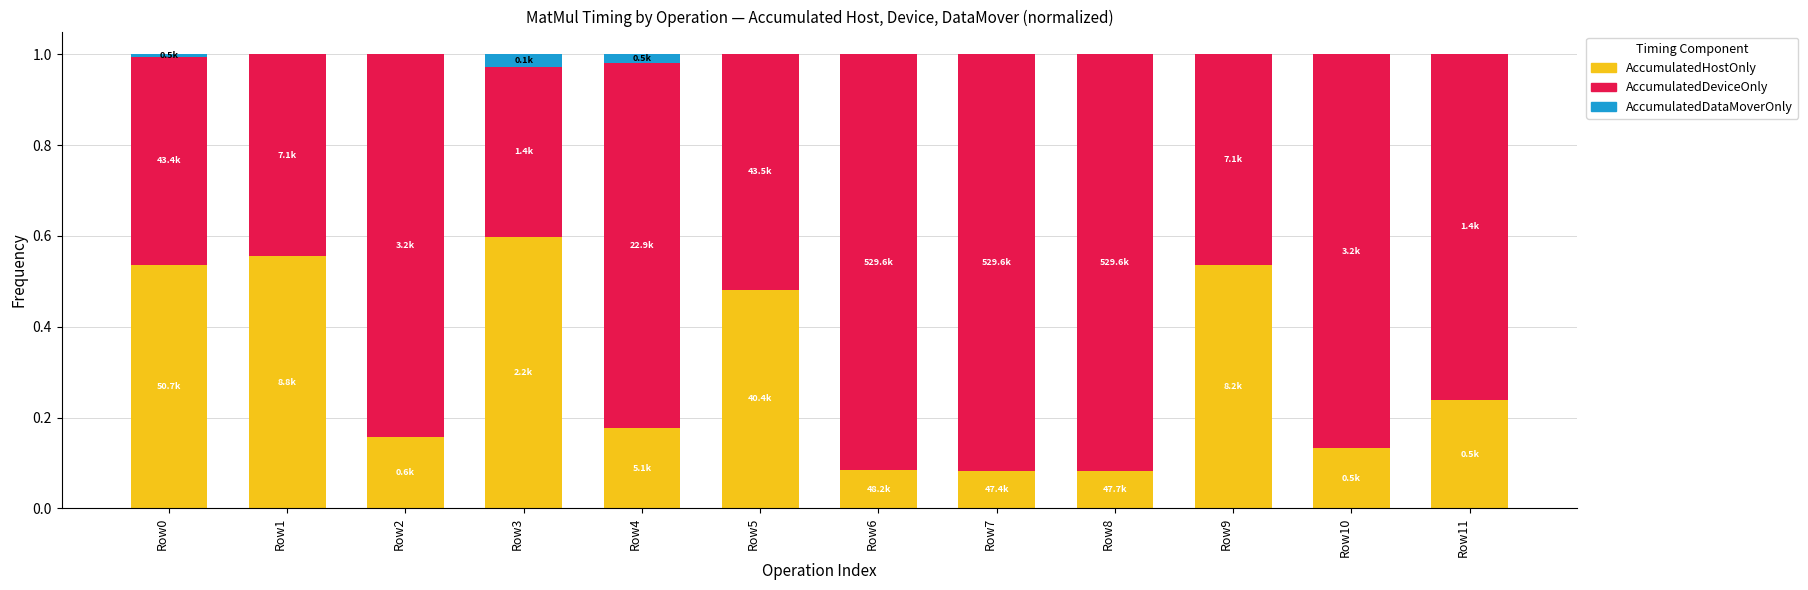

What is the sum of the AccumulatedHostOnly values at Row6 and Row11?

0.3